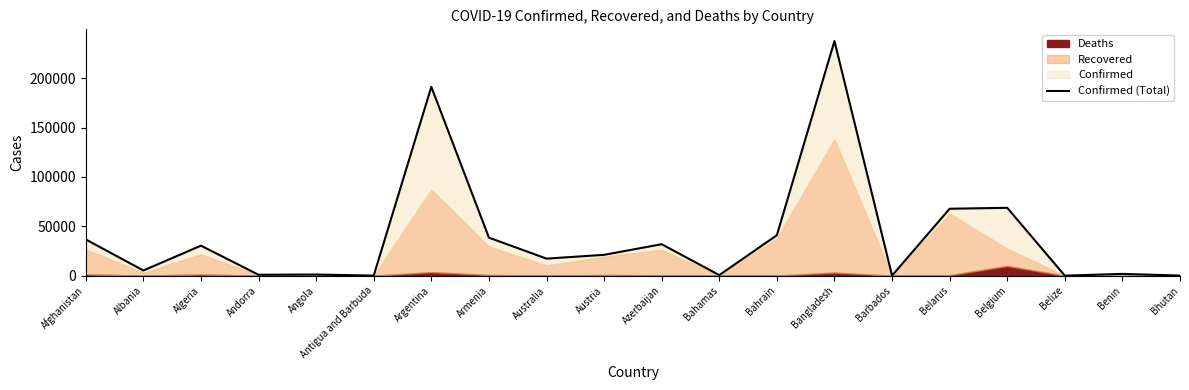

Reading right to left, extract all data points from this chart.

101	1805	48	68751	67808	110	237661	40982	574	31878	21130	17282	38550	191302	91	1148	925	30394	5276	36710